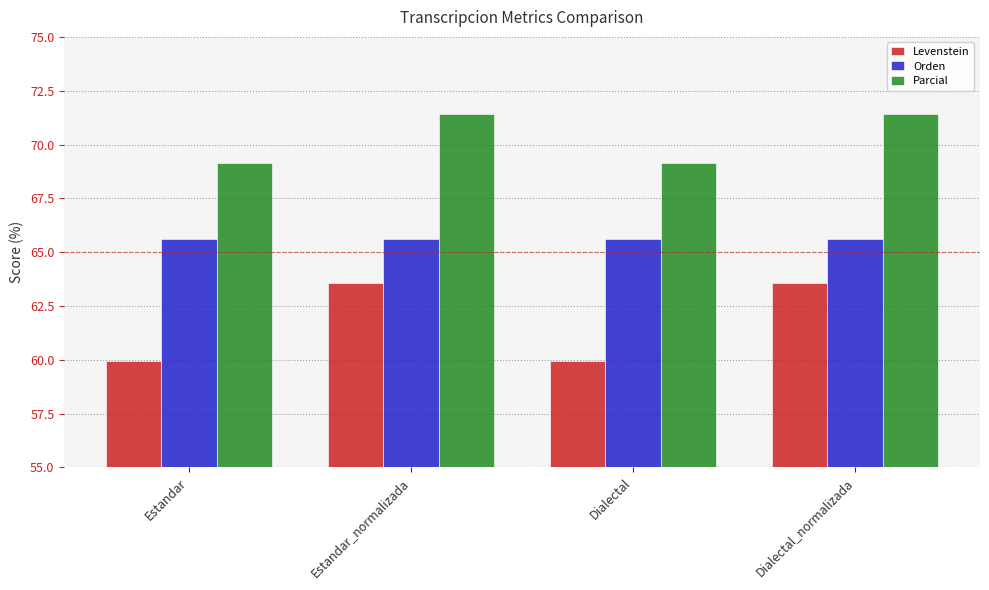

What is the difference between the maximum and minimum values in the Parcial series?

2.3